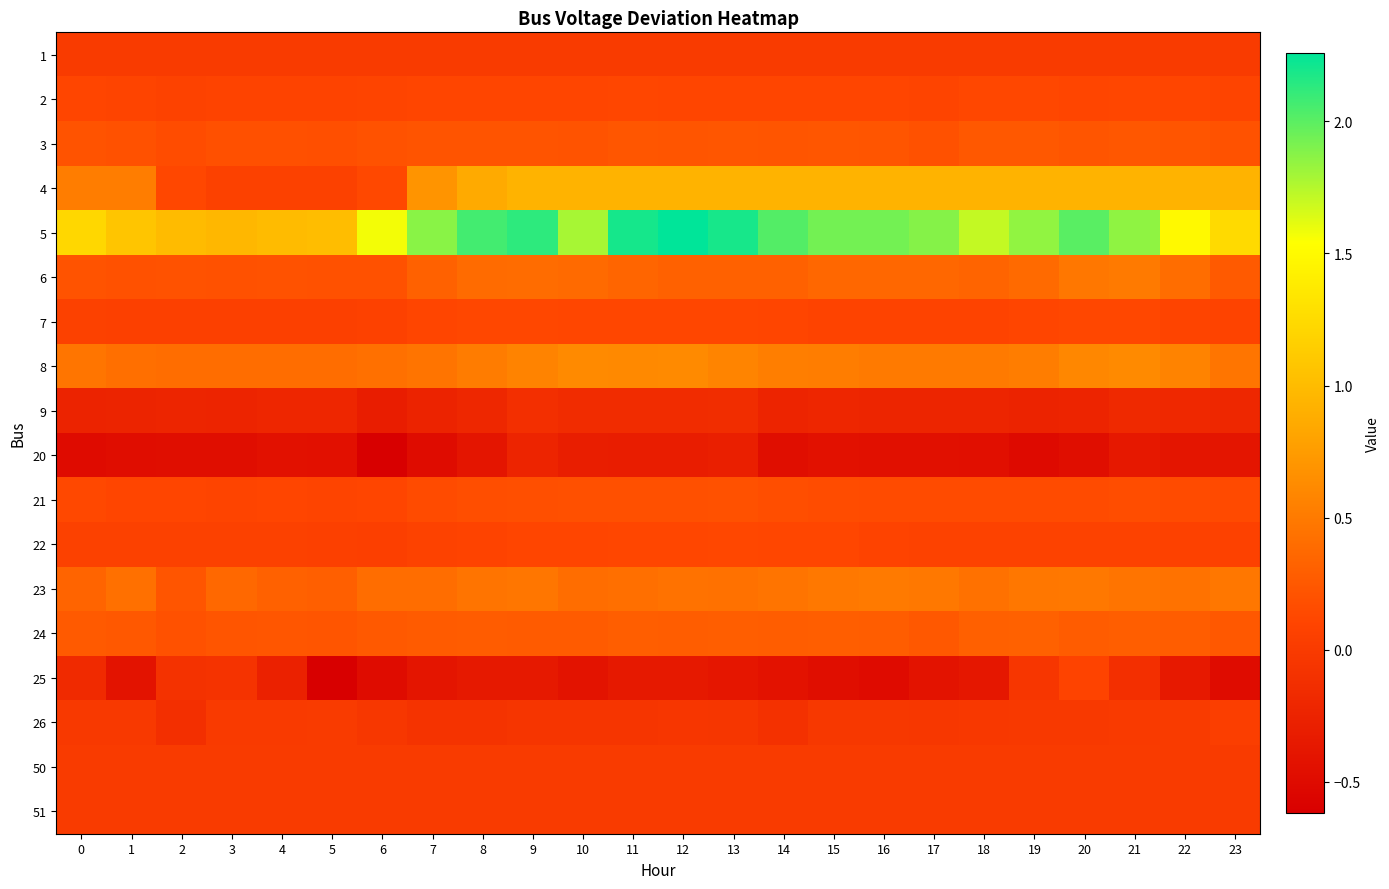

What is the spread (max minus min) of values at 14?

2.5